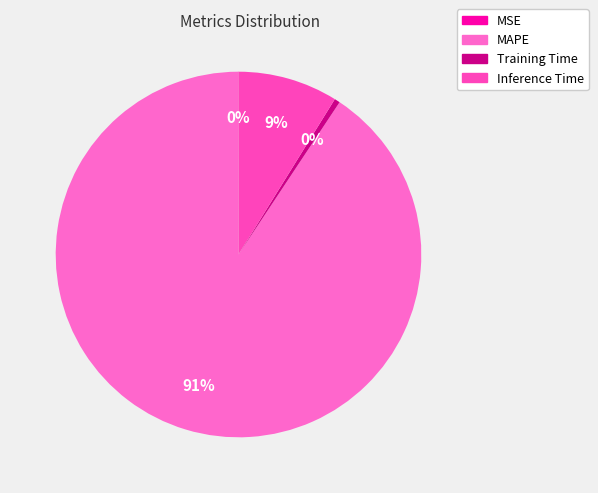

To the nearest percent, what is the difference between the largest and smallest slice percentages?

91%